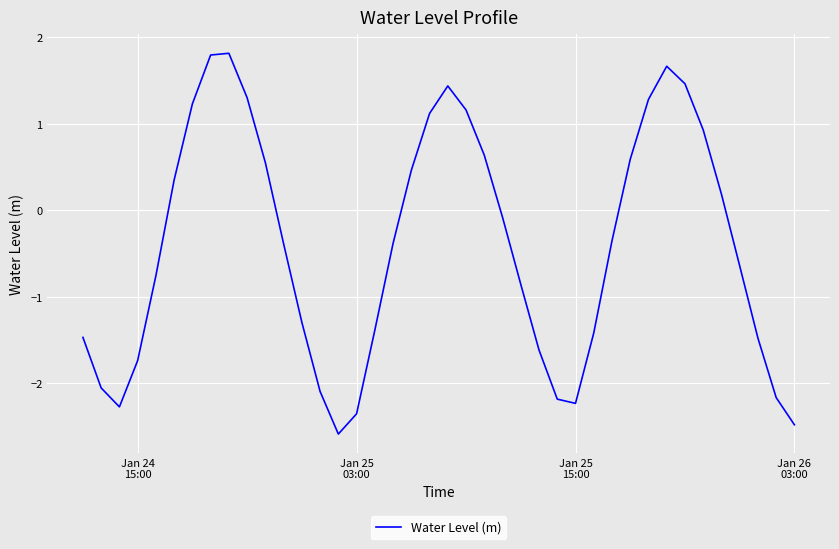

What is the greatest value displayed?

1.8